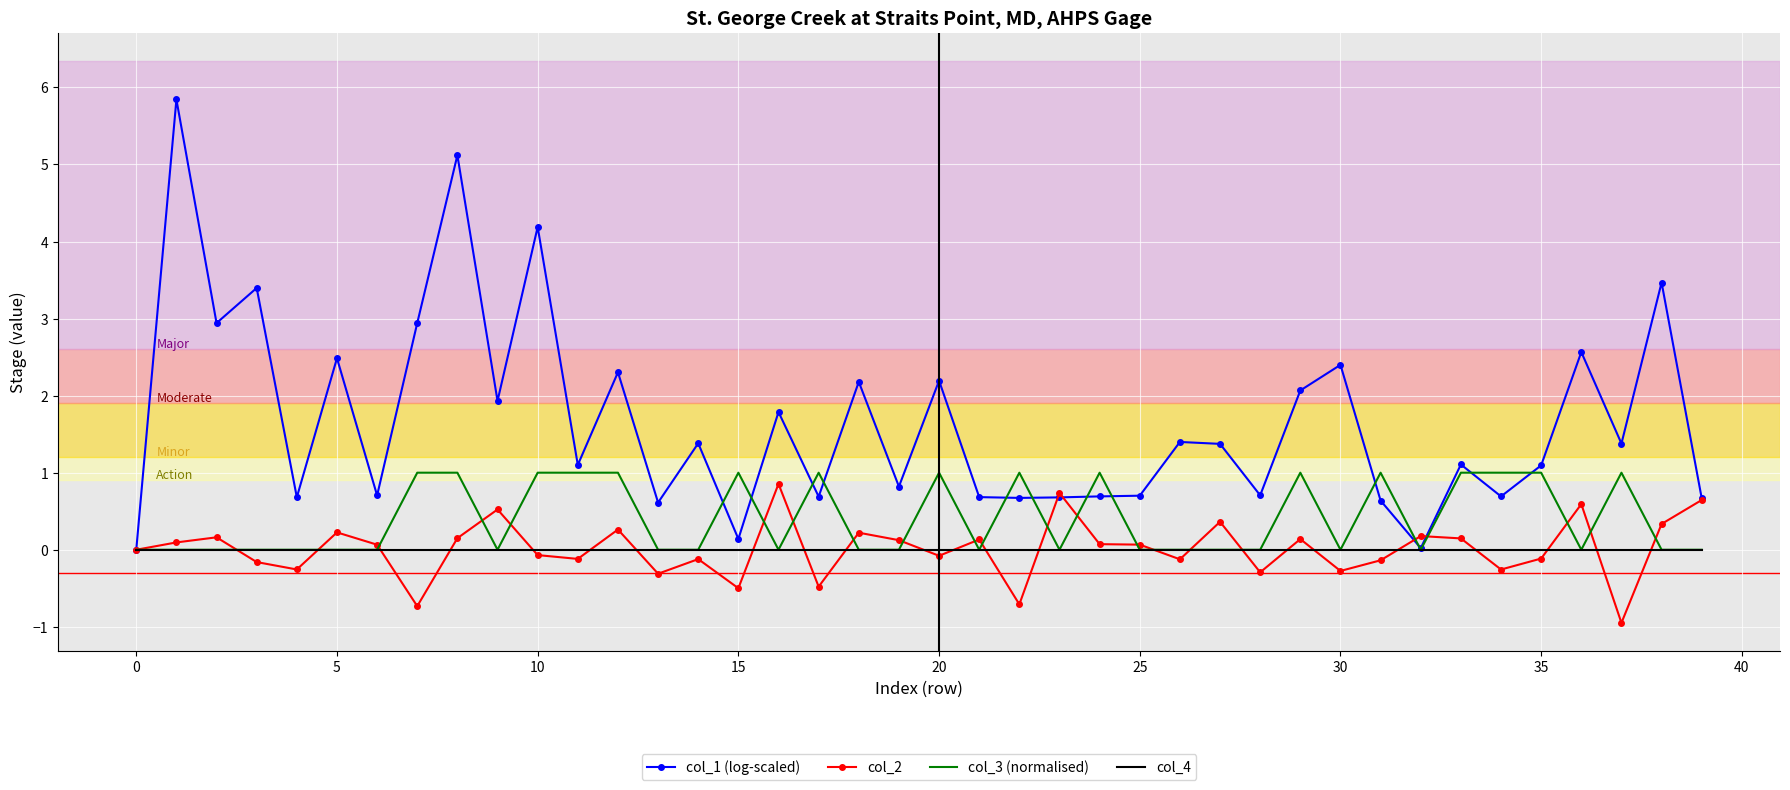

Which series has the largest total across all categories?

col_1 (log-scaled)